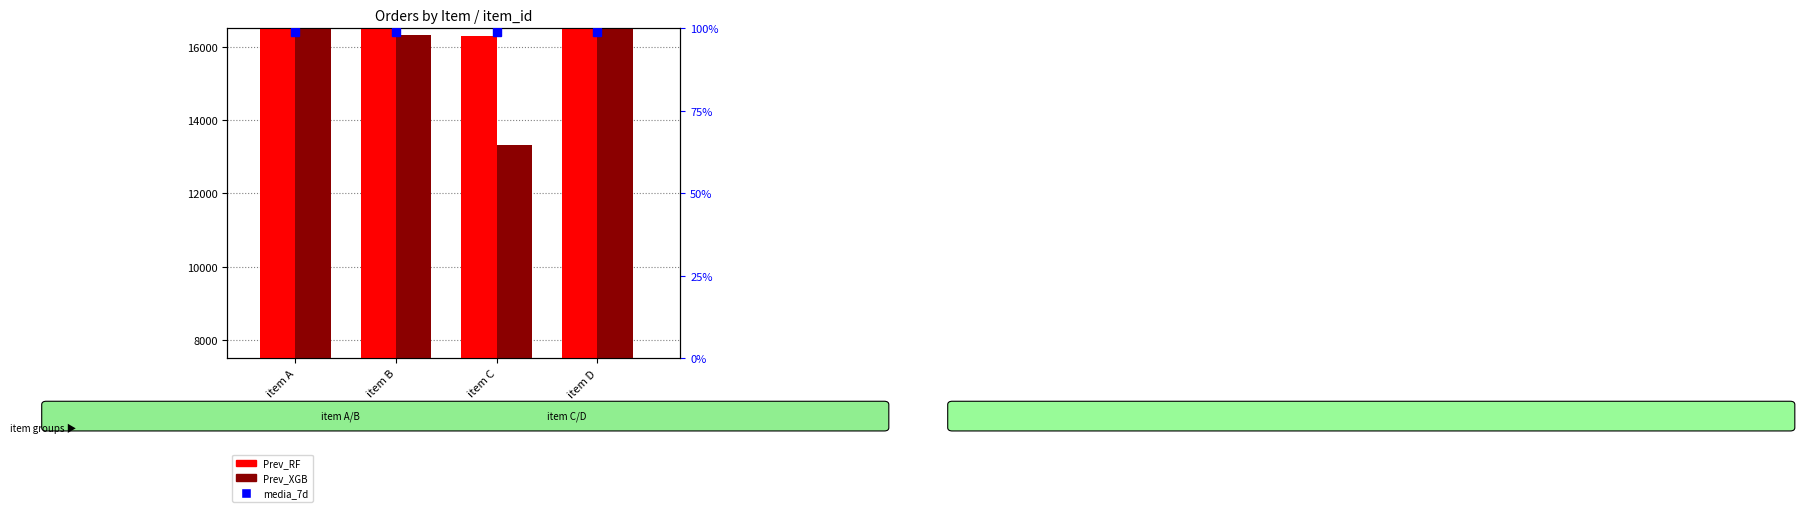

At item C, list the series in order from smallest to largest.

Prev_XGB, Prev_RF